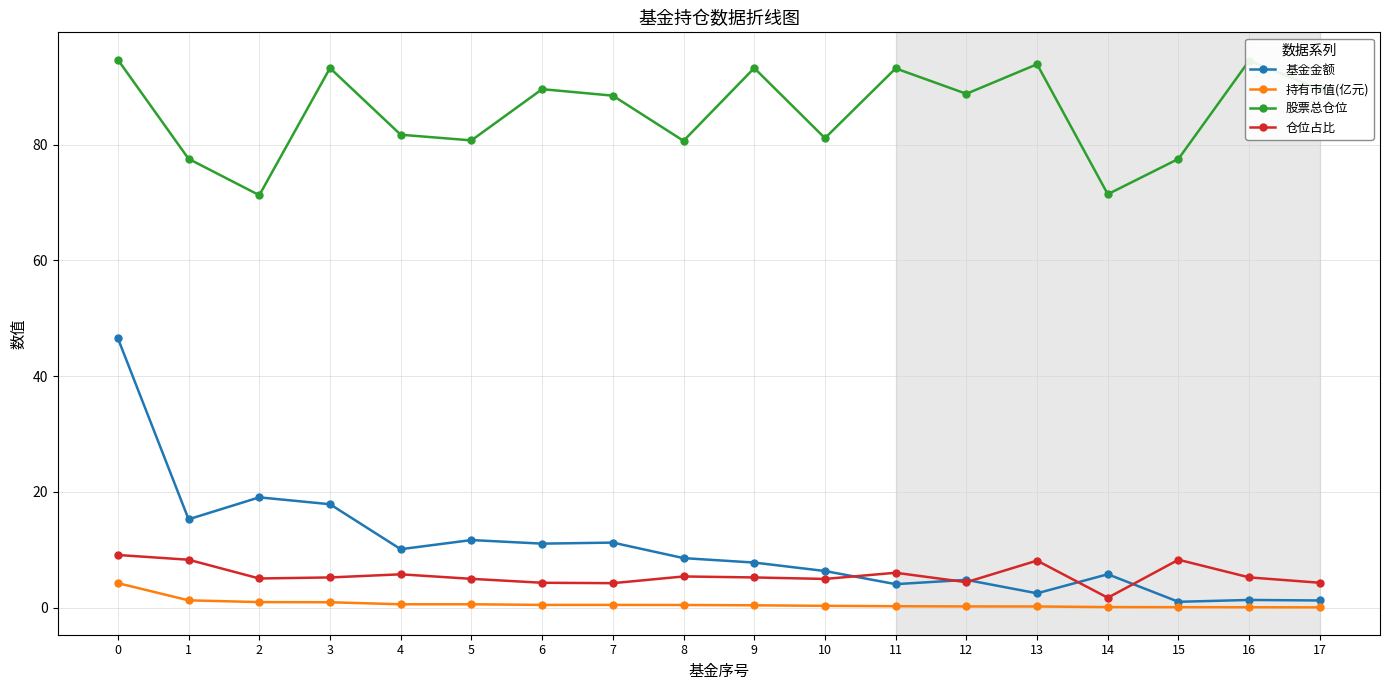

True or false: 仓位占比 and 股票总仓位 intersect in this chart.

False